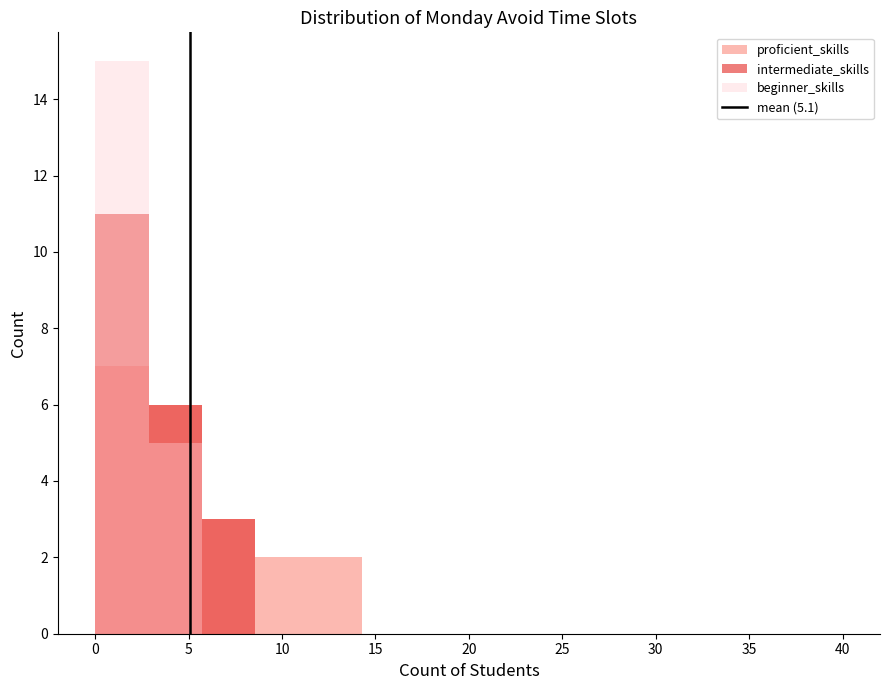

Is it true that the value at 0 is 0?

False